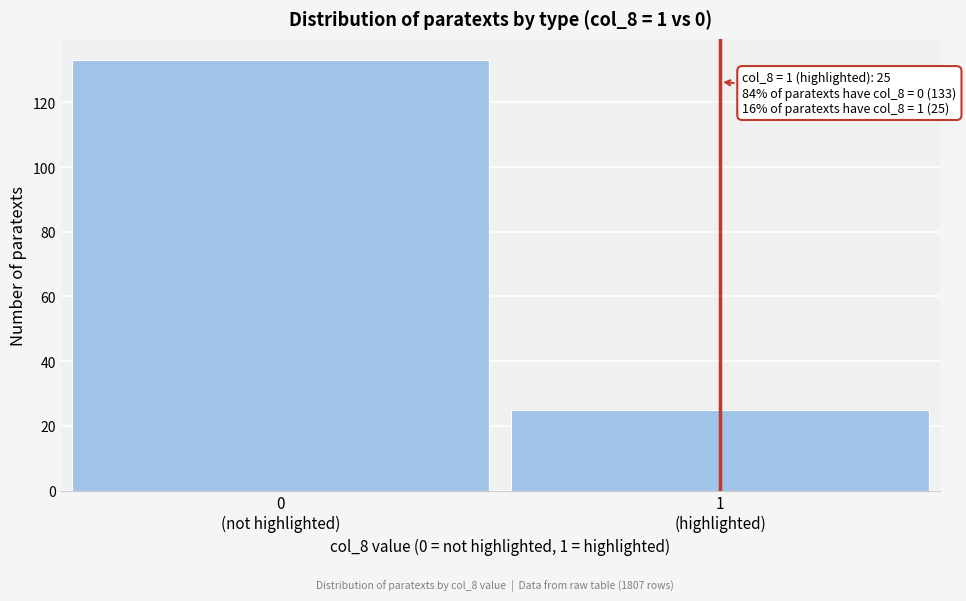

Reading right to left, list all the values displayed in this chart.

25	133